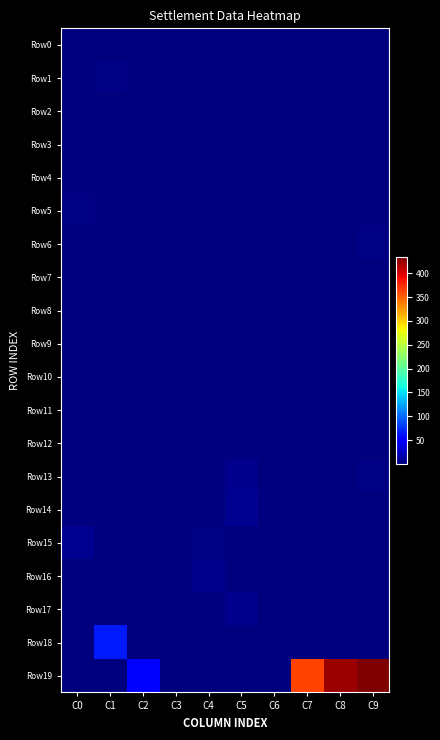

Which series has the largest range (max minus min)?

Row19